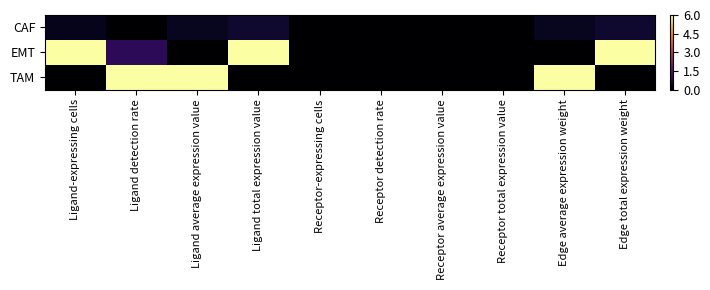

Count the number of categories in the chart.

10